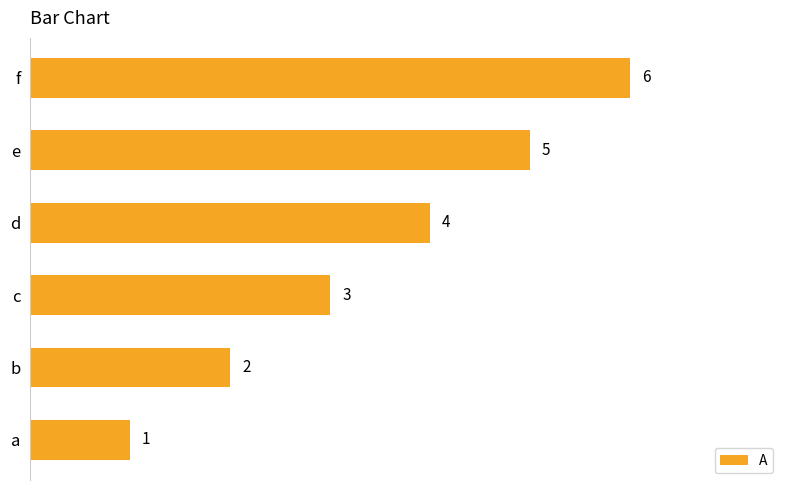

What is the smallest value displayed?

1